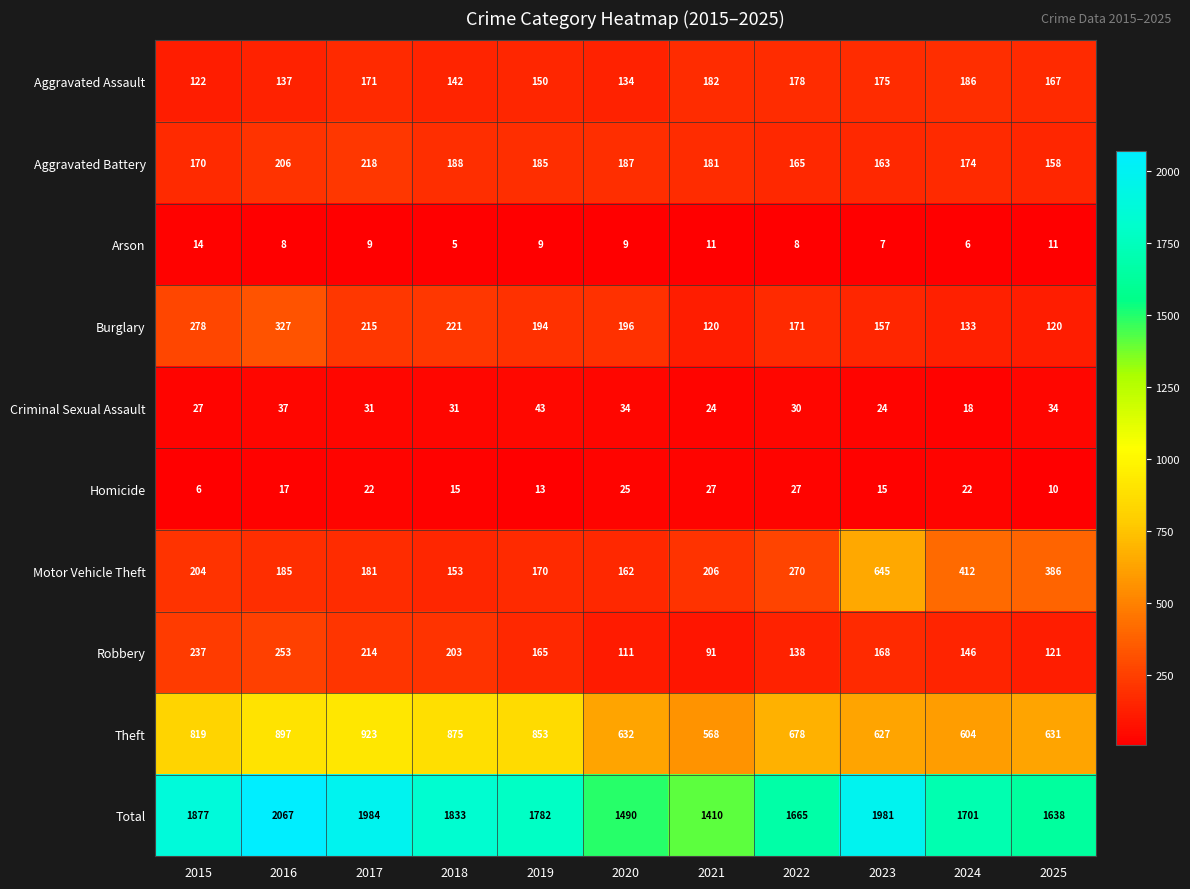

Is it true that Criminal Sexual Assault equals 24 at 2023?

True